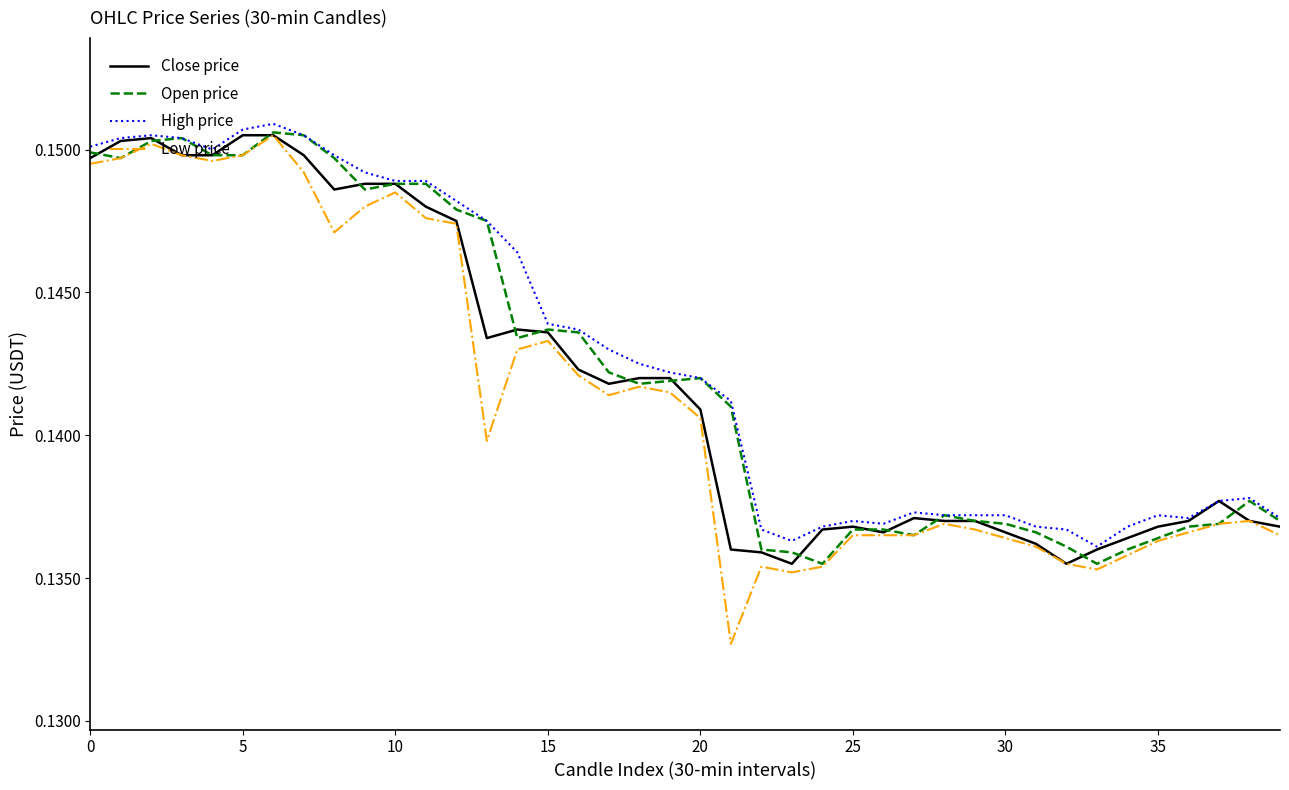

Which series has the largest range (max minus min)?

Low price